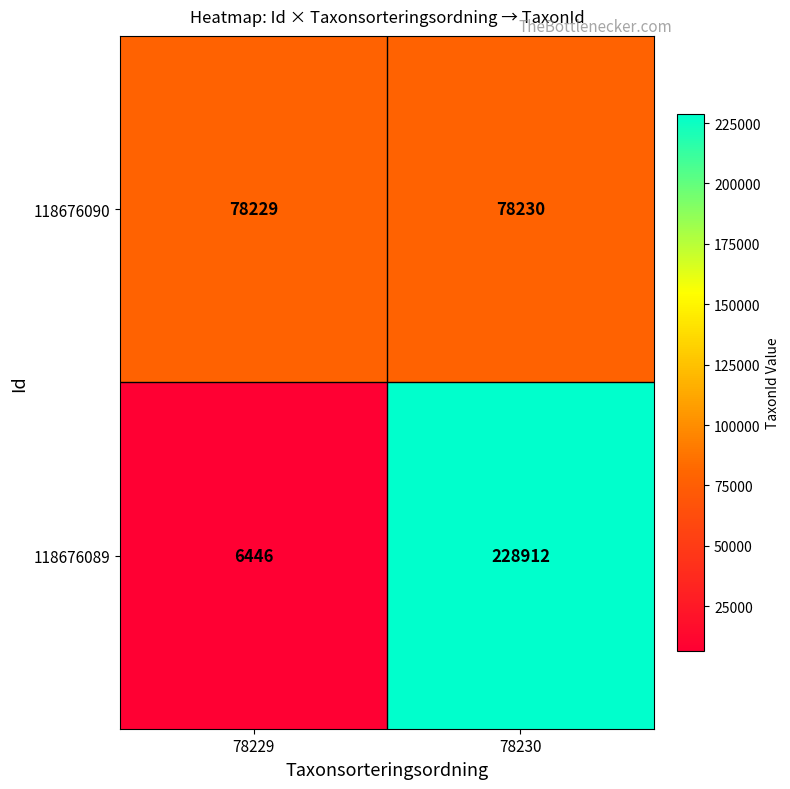

At which category is the sum across all series the highest?

78230